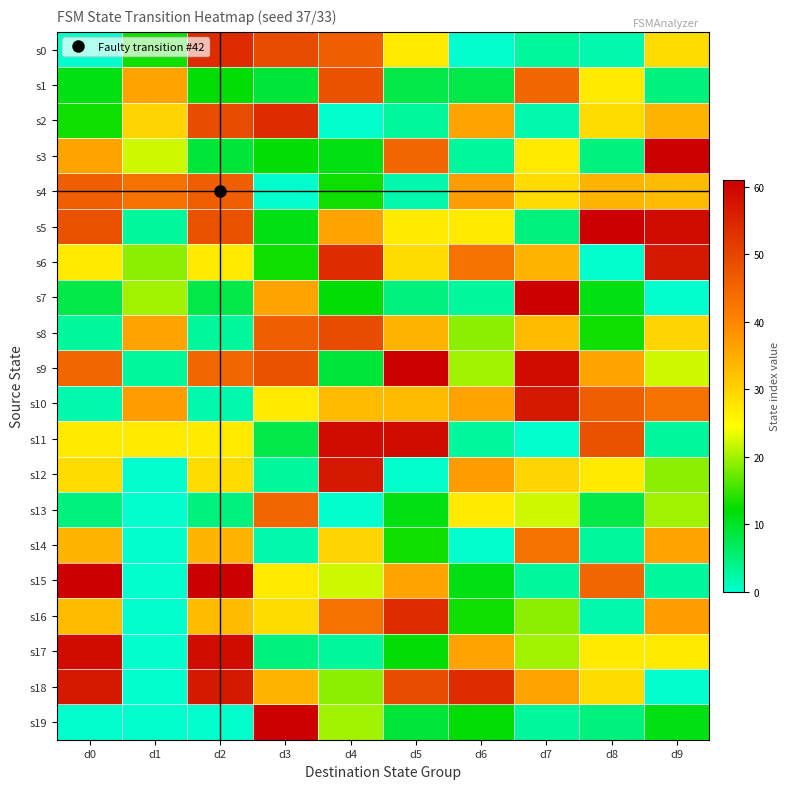

Which has a higher value, d6 or d0?

d6